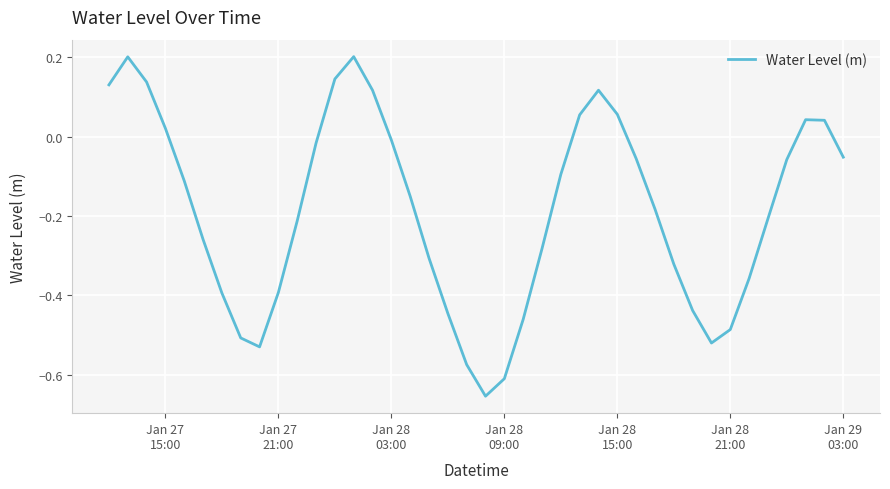

True or false: there are more than 1 points higher than both neighbors.

True